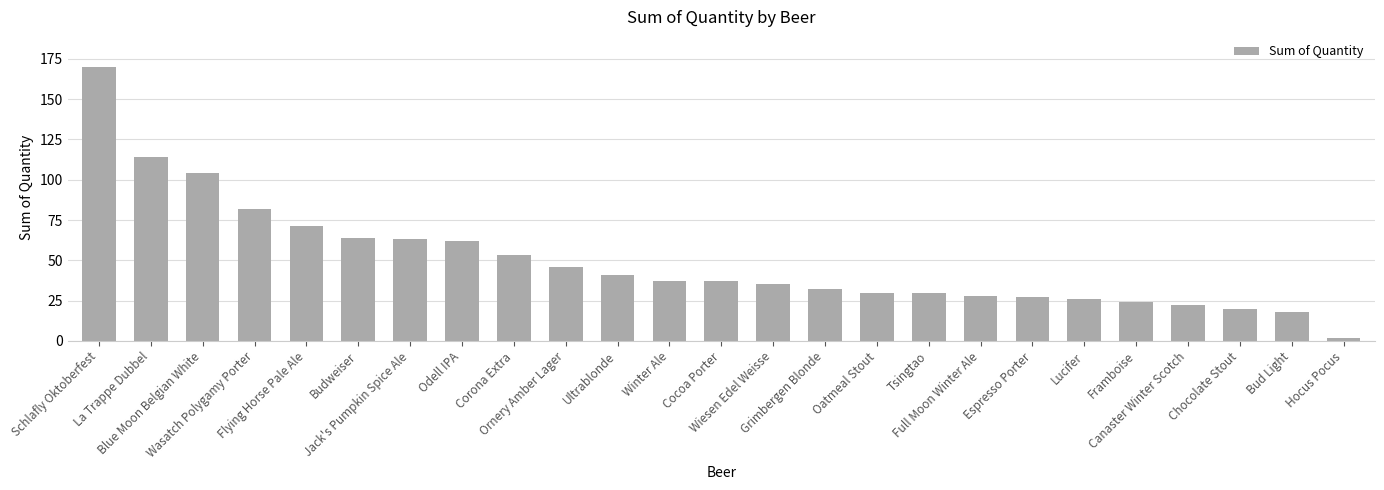

Between Bud Light and Cocoa Porter, which is larger?

Cocoa Porter